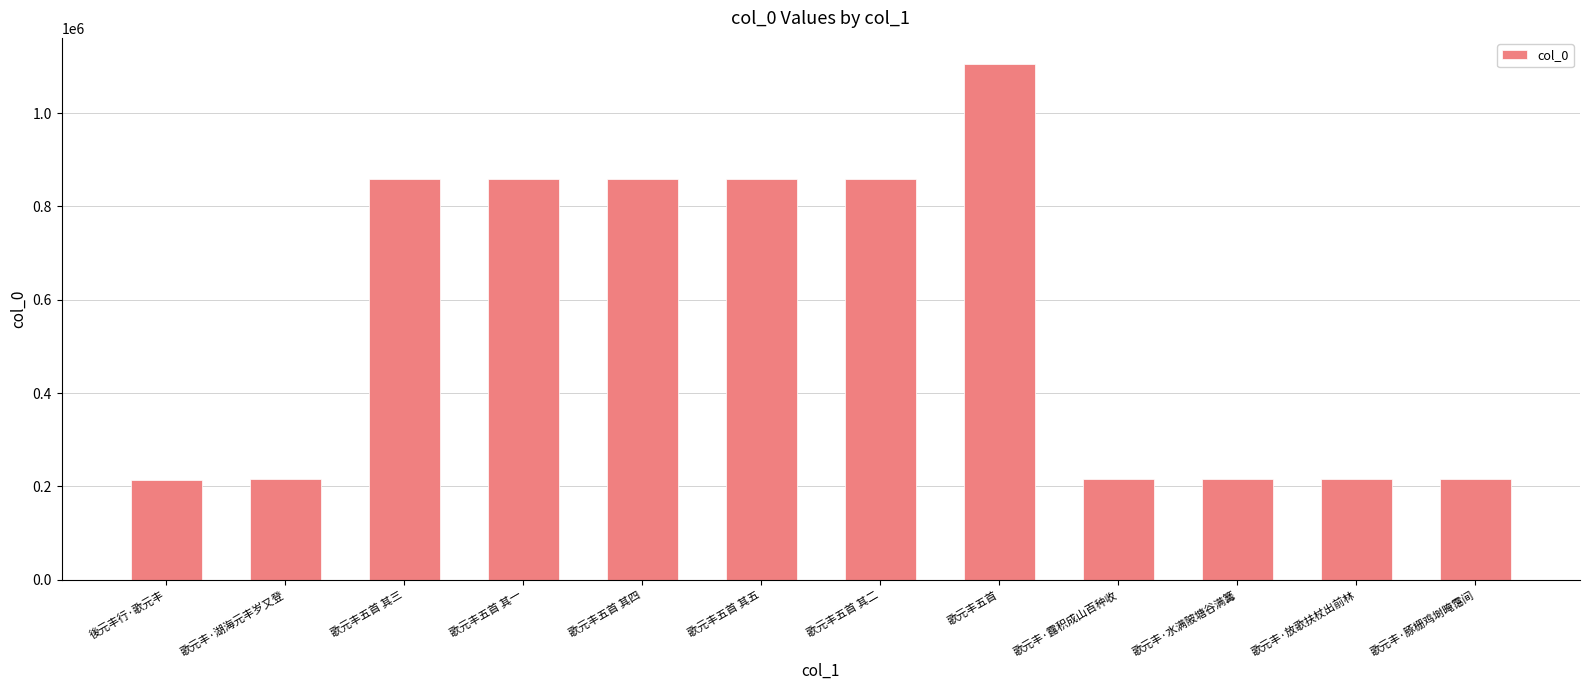

What is the difference between the maximum and minimum values?

892022